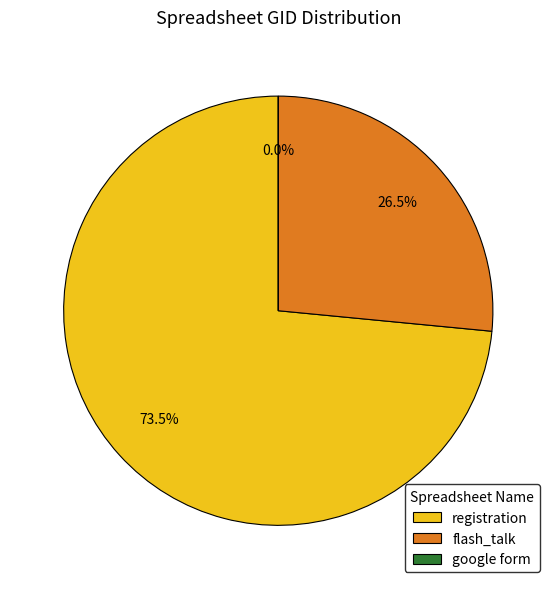

Is it true that flash_talk is 14% of the pie?

False